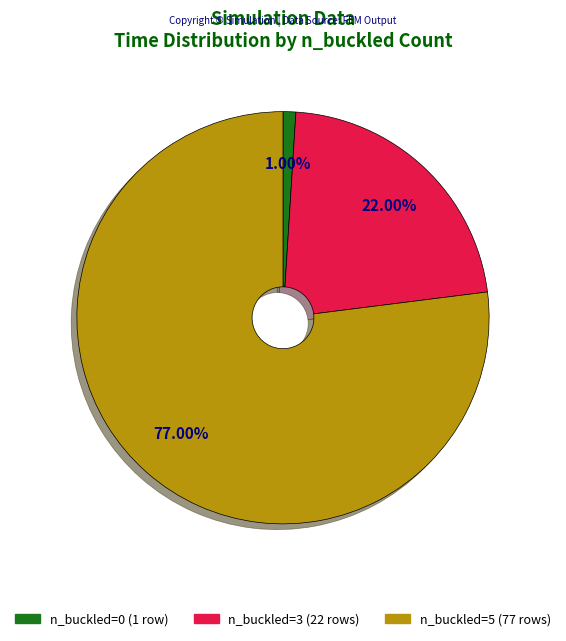

Is the sum of n_buckled=5 (77 rows) and n_buckled=3 (22 rows) greater than half?

Yes